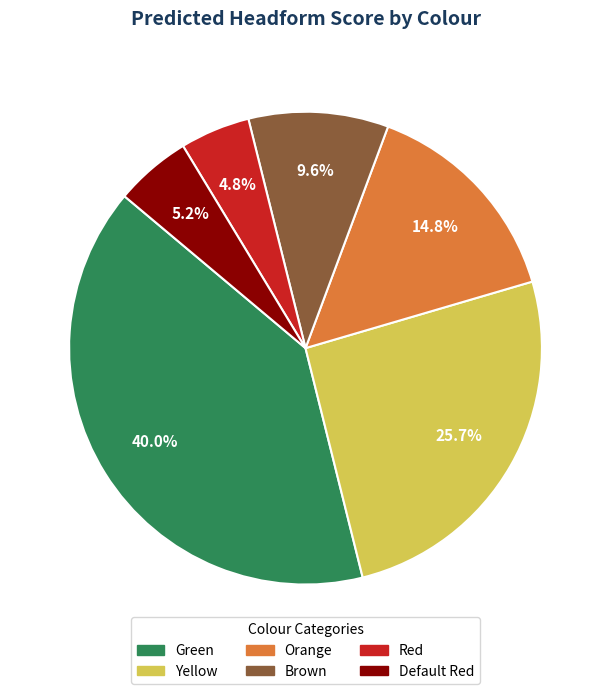

To the nearest percent, what portion does Red represent?

5%